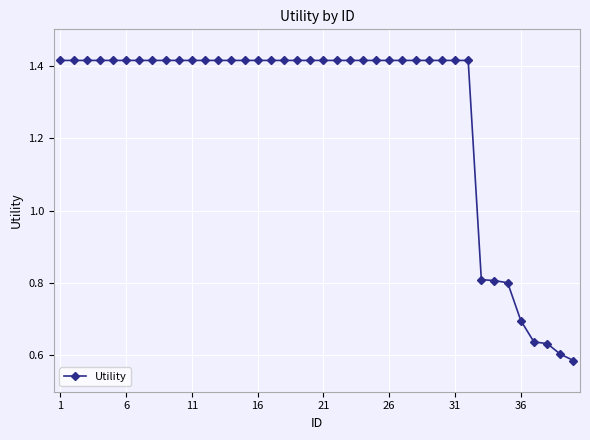

What is the sum of all values?

50.8